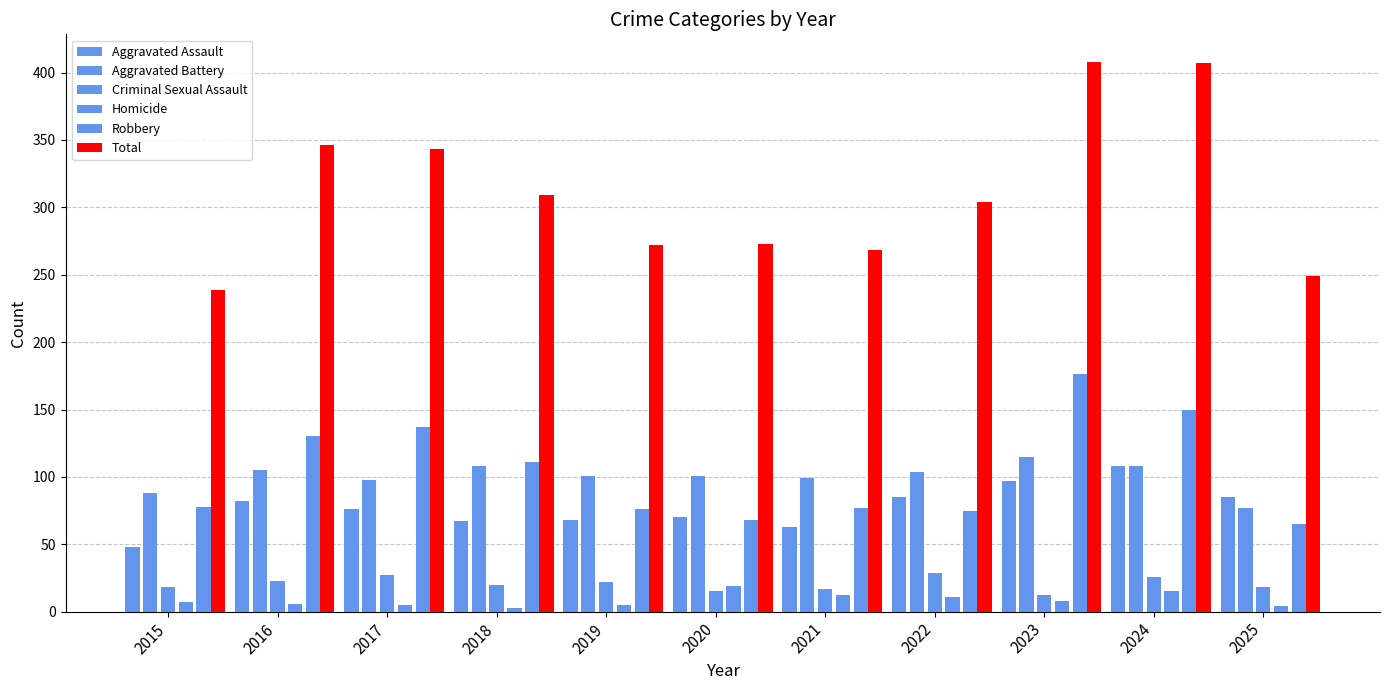

Reading right to left, what are all the values shown in this chart?

Aggravated Assault: 2025=85	2024=108	2023=97	2022=85	2021=63	2020=70	2019=68	2018=67	2017=76	2016=82	2015=48
Aggravated Battery: 2025=77	2024=108	2023=115	2022=104	2021=99	2020=101	2019=101	2018=108	2017=98	2016=105	2015=88
Criminal Sexual Assault: 2025=18	2024=26	2023=12	2022=29	2021=17	2020=15	2019=22	2018=20	2017=27	2016=23	2015=18
Homicide: 2025=4	2024=15	2023=8	2022=11	2021=12	2020=19	2019=5	2018=3	2017=5	2016=6	2015=7
Robbery: 2025=65	2024=150	2023=176	2022=75	2021=77	2020=68	2019=76	2018=111	2017=137	2016=130	2015=78
Total: 2025=249	2024=407	2023=408	2022=304	2021=268	2020=273	2019=272	2018=309	2017=343	2016=346	2015=239